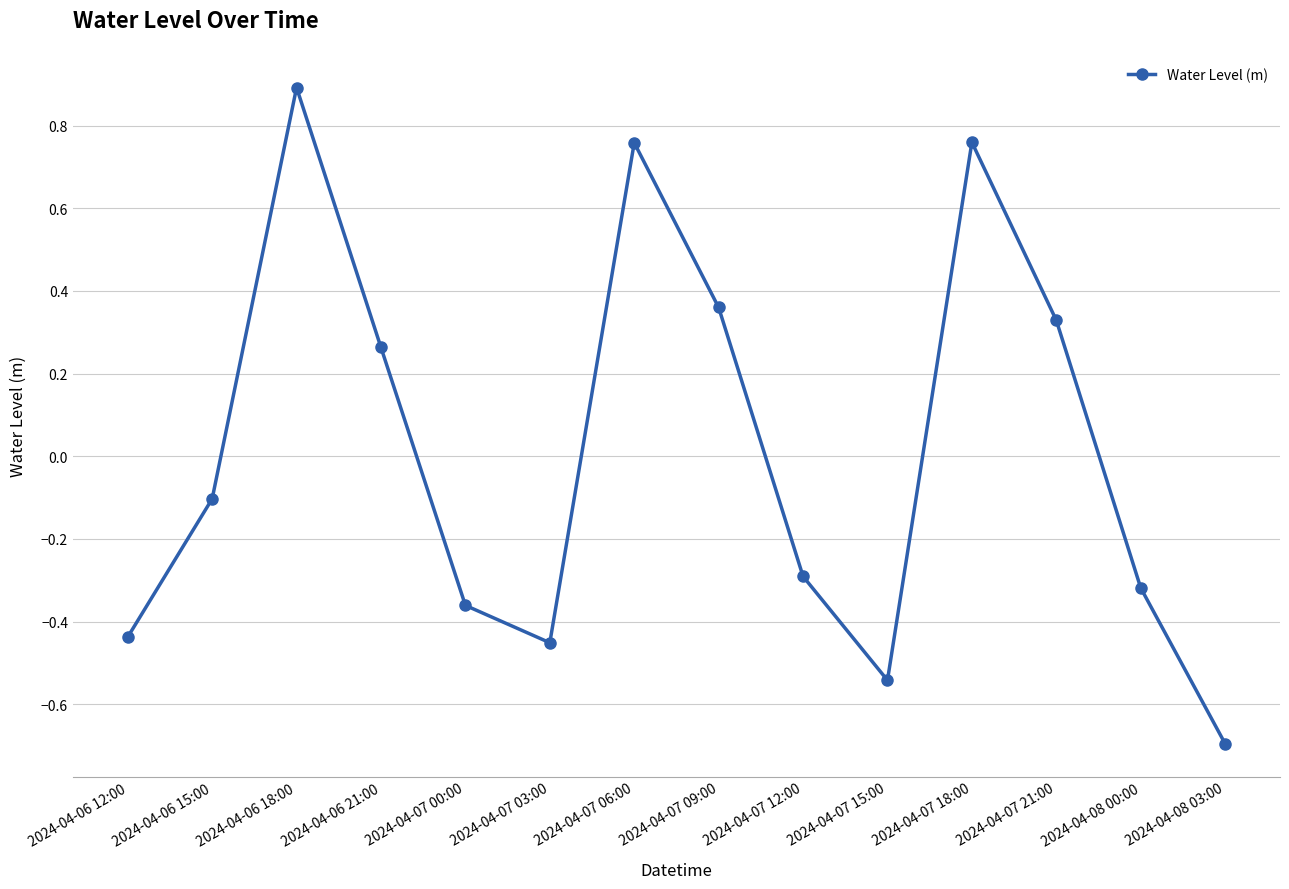

Does the chart display data point markers on the line(s)?

Yes